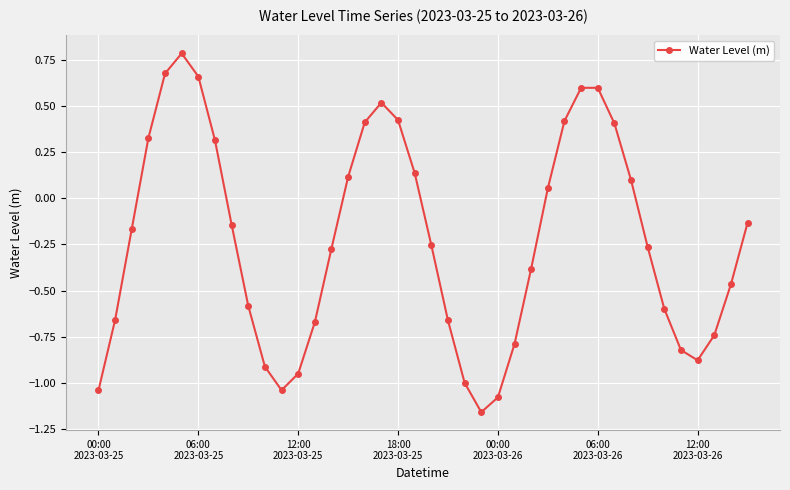

What is the greatest value displayed?

0.8